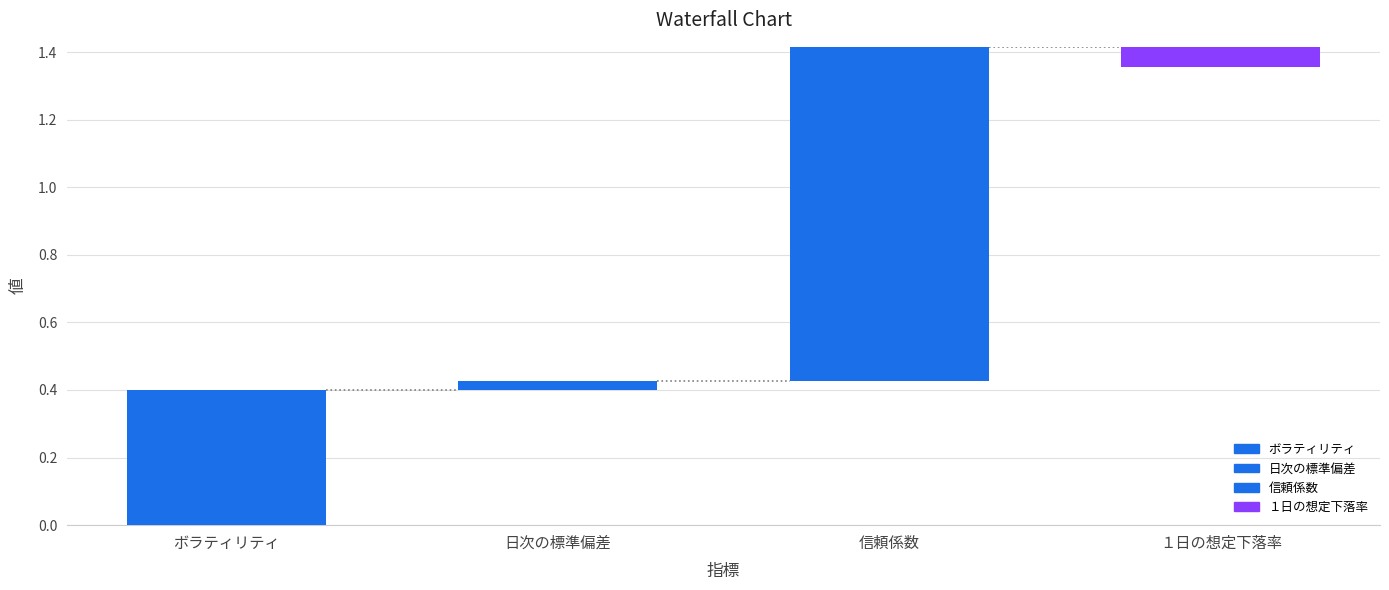

What is the label of the 3rd bar from the right?

日次の標準偏差